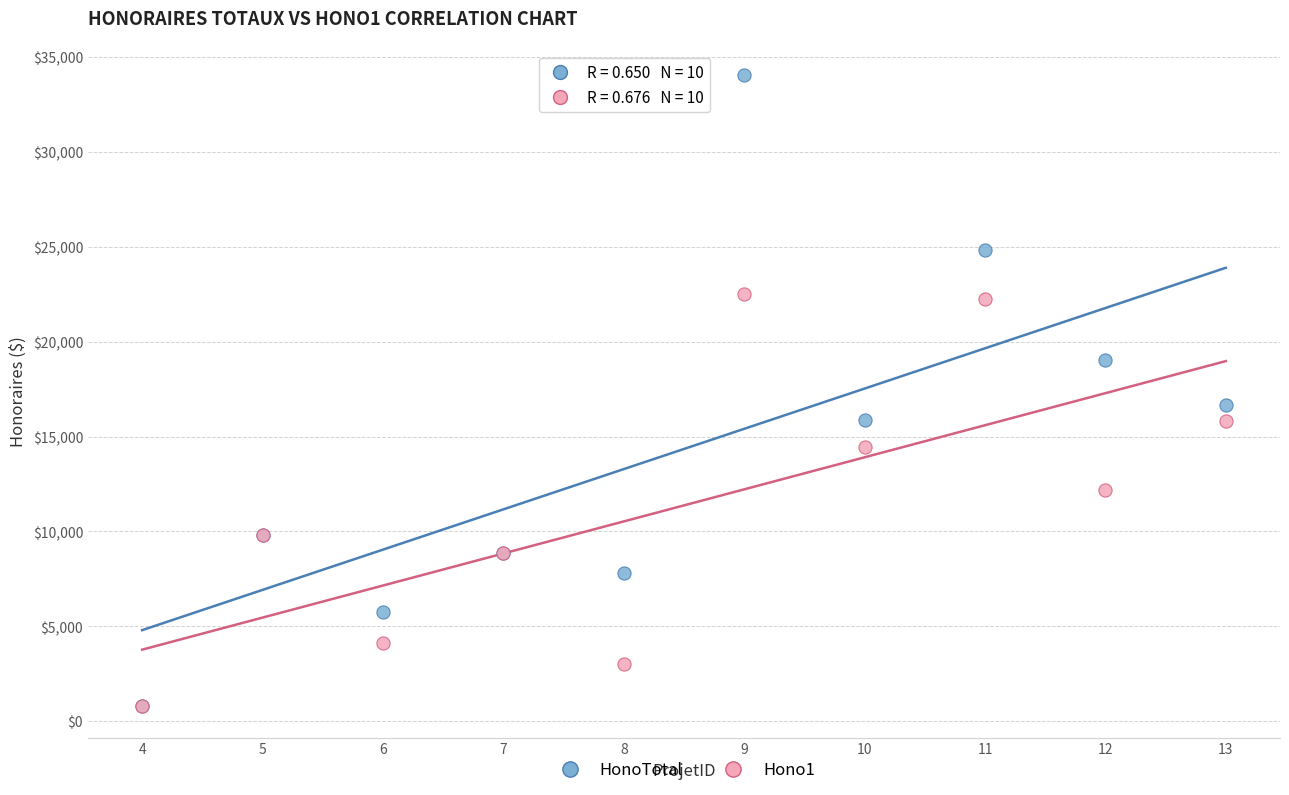

In the HonoTotal series, what Y value is closest to 17412?

16677.5